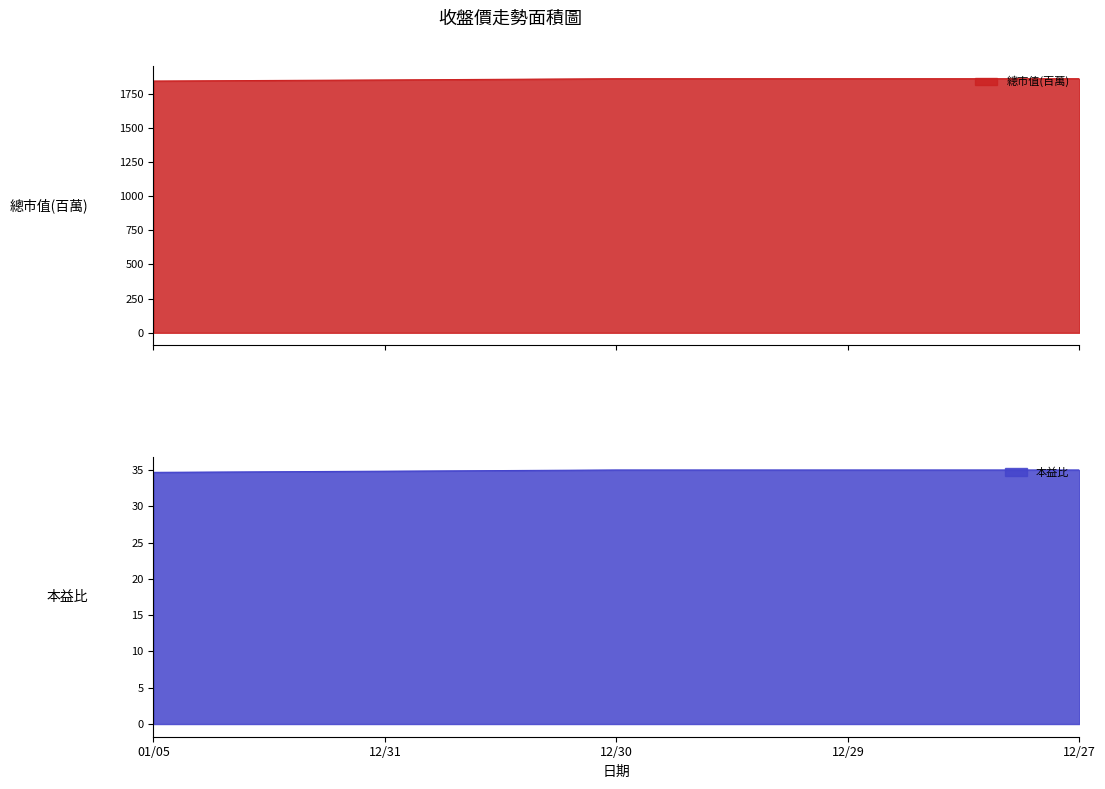

Is it true that 本益比 equals 35.0 at 12/29?

True